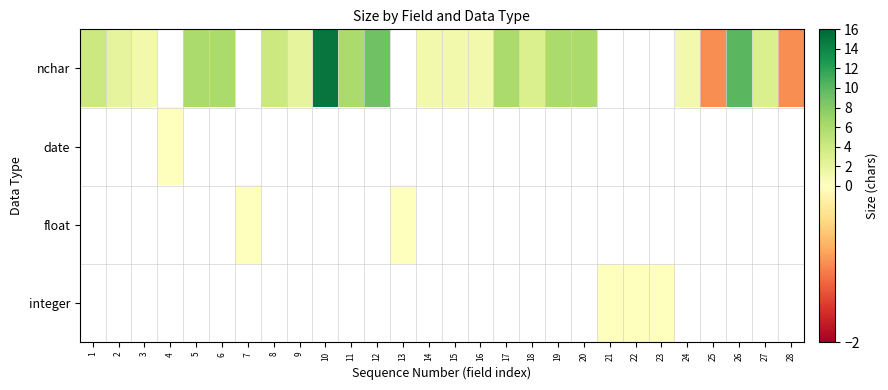

List the series in order of their overall mean, lowest first.

nchar, date, float, integer